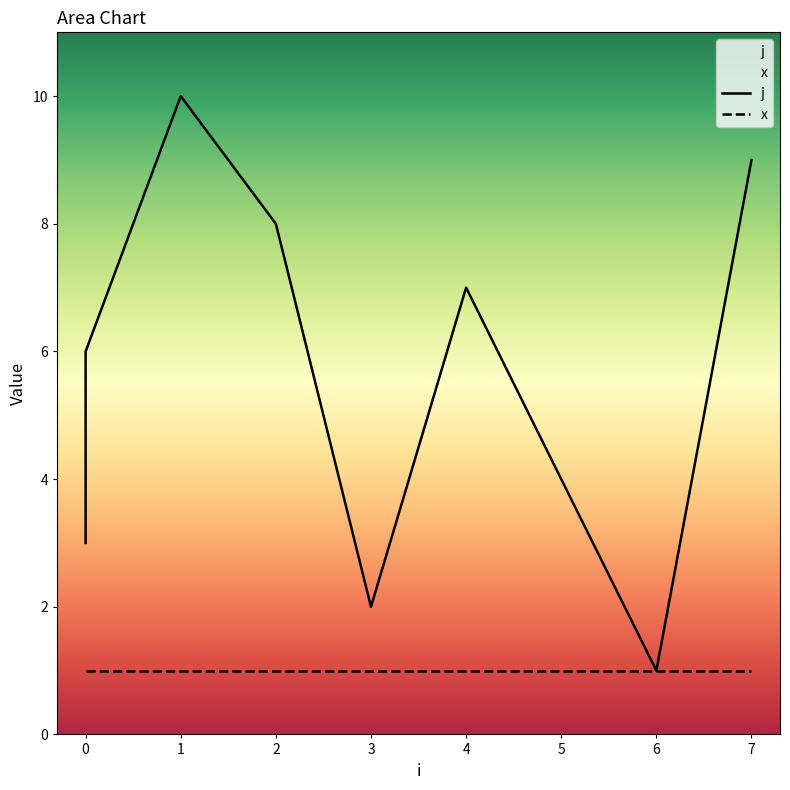

Rank the categories by value from lowest to highest.

6, 3, 0, 5, 0, 0, 4, 2, 7, 1